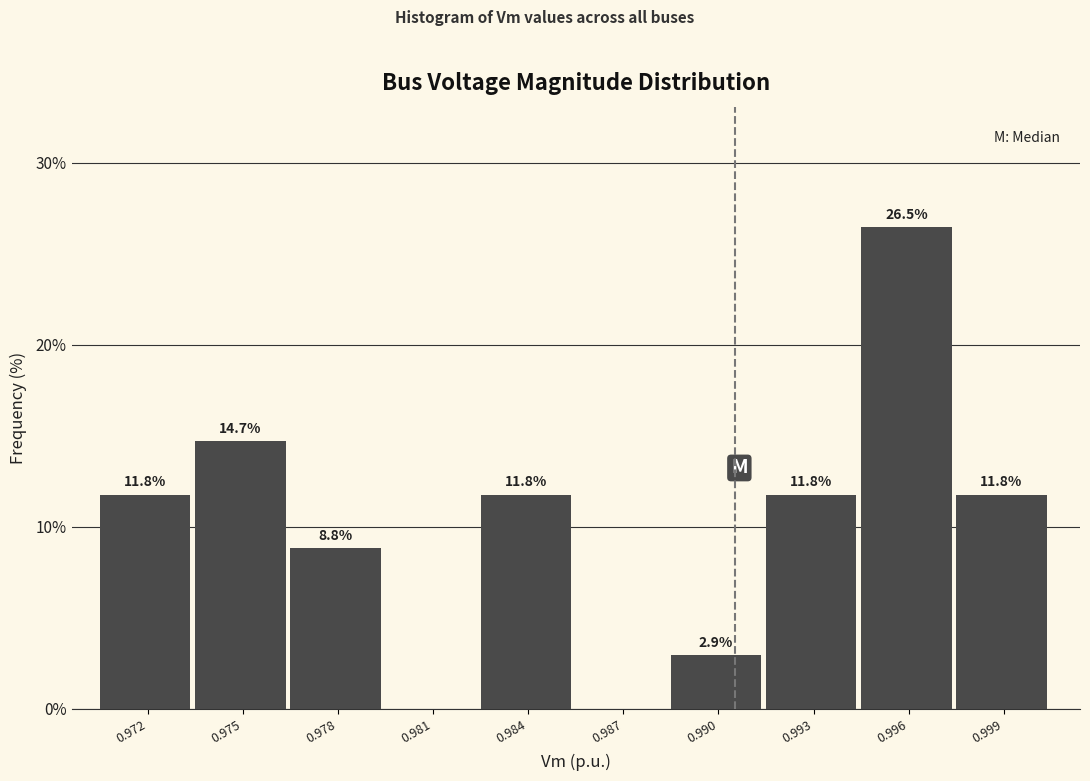

Reading left to right, transcribe all the data shown in this chart.

0.972=11.8	0.975=14.7	0.978=8.8	0.981=0.0	0.984=11.8	0.987=0.0	0.990=2.9	0.993=11.8	0.996=26.5	0.999=11.8